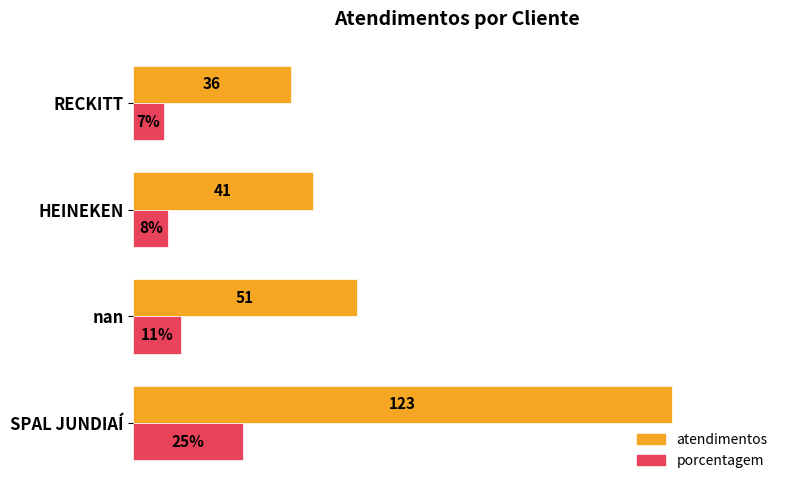

Which category has the lowest value in the porcentagem series?

RECKITT